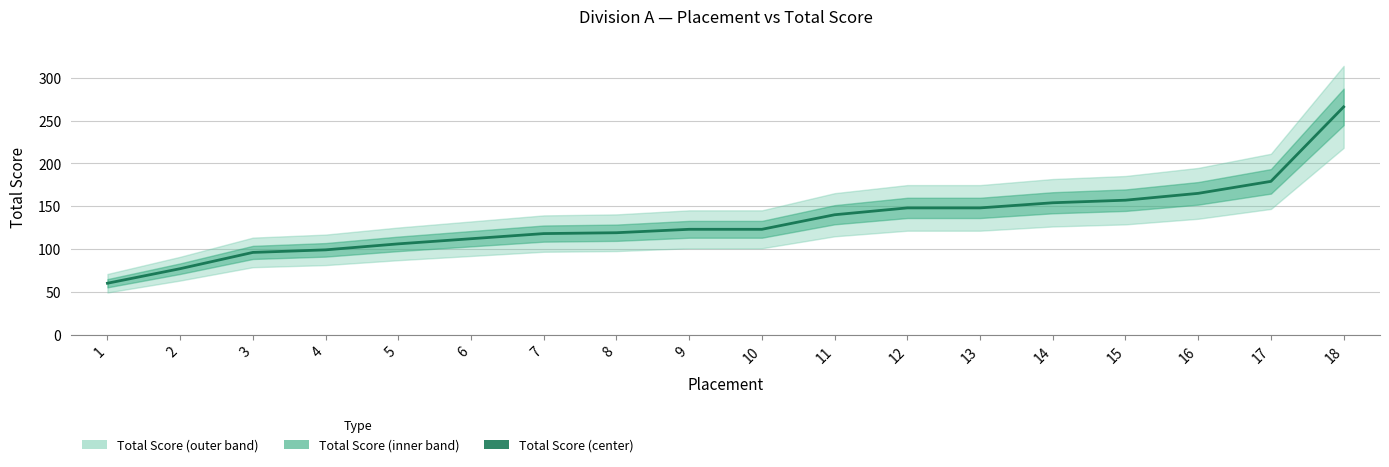

The chart shows a value of 46 at 8. True or false?

False